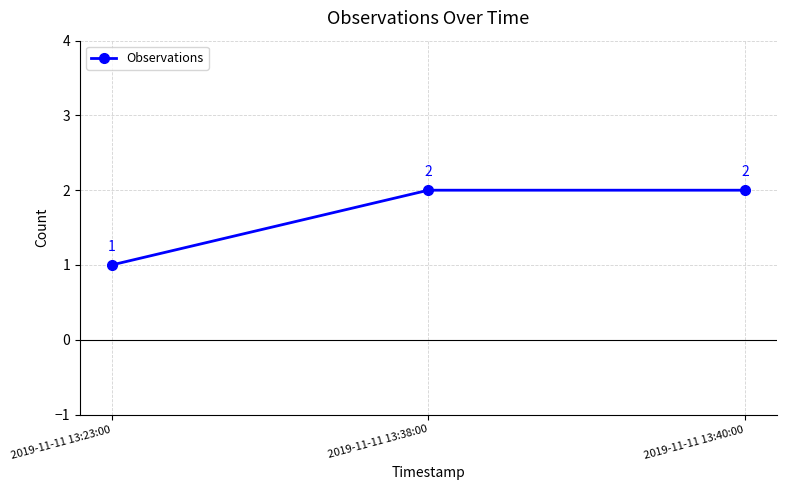

Is this an area chart (filled region under the line)?

No